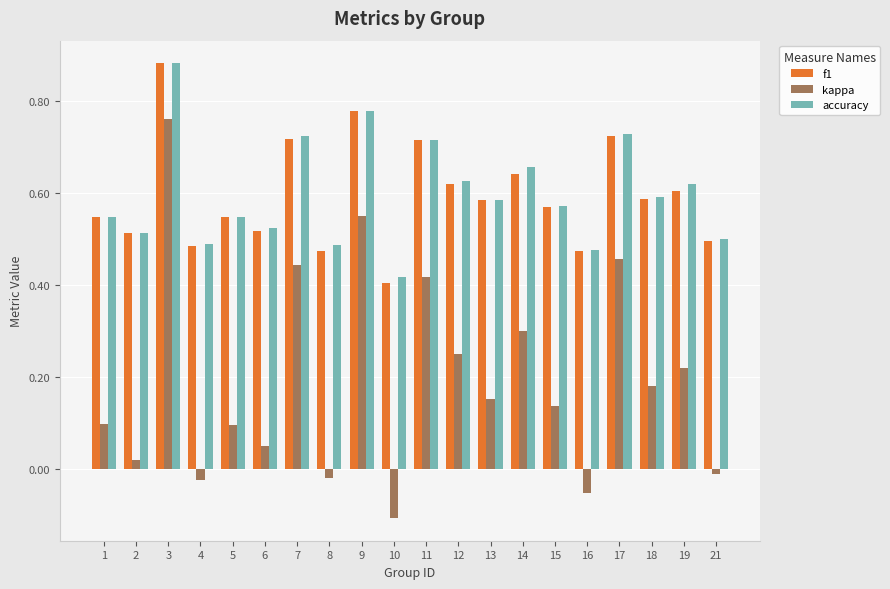

How many data points in kappa are above 0?

15